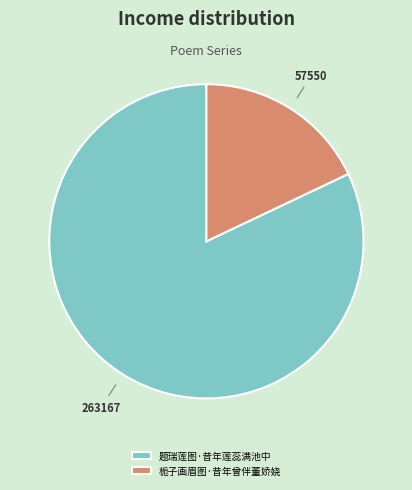

Rank the categories by value from lowest to highest.

栀子画眉图·昔年曾伴董娇娆, 题瑞莲图·昔年莲蕊满池中